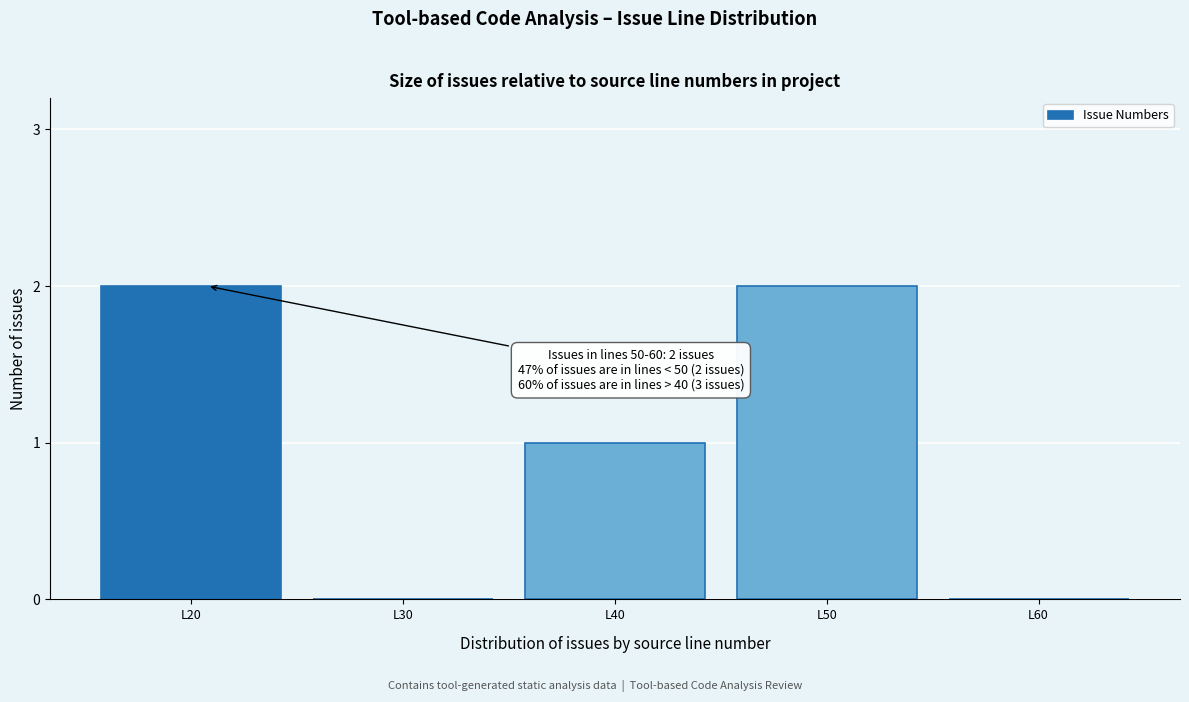

Reading left to right, extract all data points from this chart.

L20=2	L30=0	L40=1	L50=2	L60=0